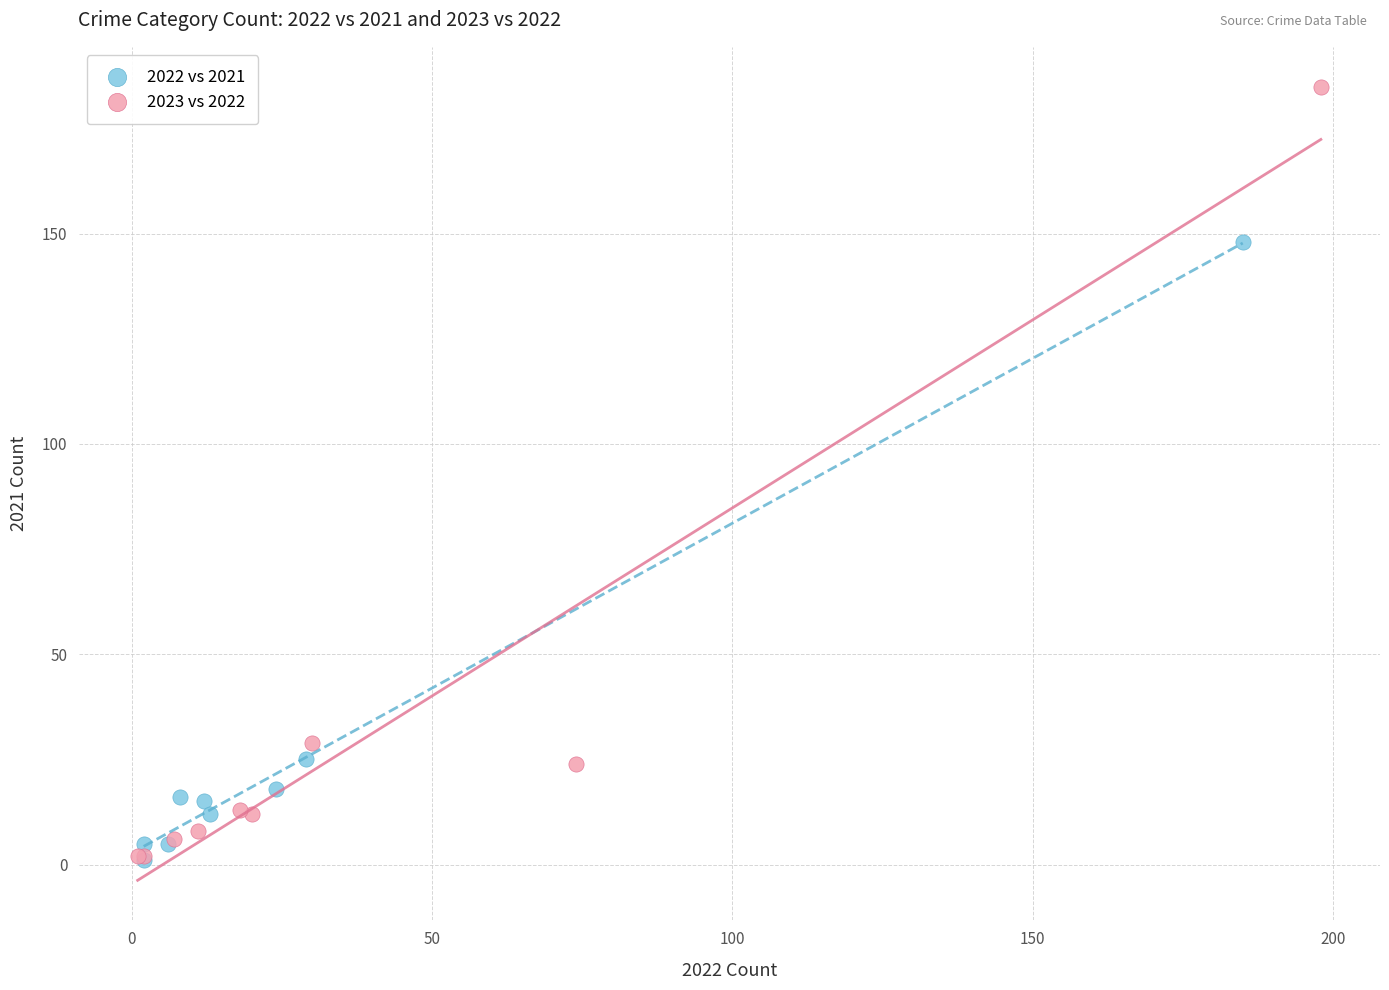

What are all the series names shown in the legend?

2022 vs 2021, 2023 vs 2022